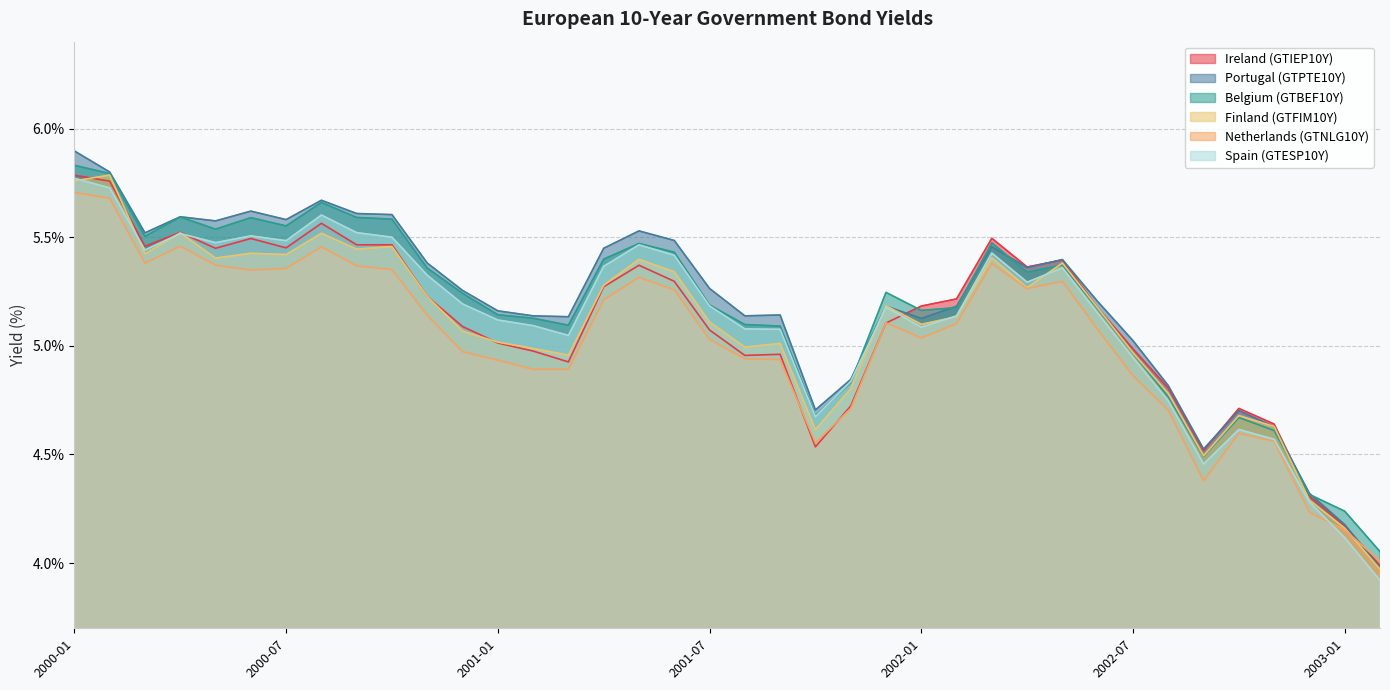

Rank the categories by Belgium (GTBEF10Y) value from lowest to highest.

2003-02, 2003-01, 2002-12, 2002-09, 2002-11, 2002-10, 2001-10, 2002-08, 2001-11, 2002-07, 2001-09, 2001-03, 2001-08, 2001-02, 2001-01, 2002-01, 2002-06, 2002-02, 2001-07, 2000-12, 2001-12, 2002-04, 2000-11, 2002-05, 2001-04, 2001-06, 2001-05, 2002-03, 2000-03, 2000-05, 2000-07, 2000-10, 2000-06, 2000-09, 2000-04, 2000-08, 2000-02, 2000-01